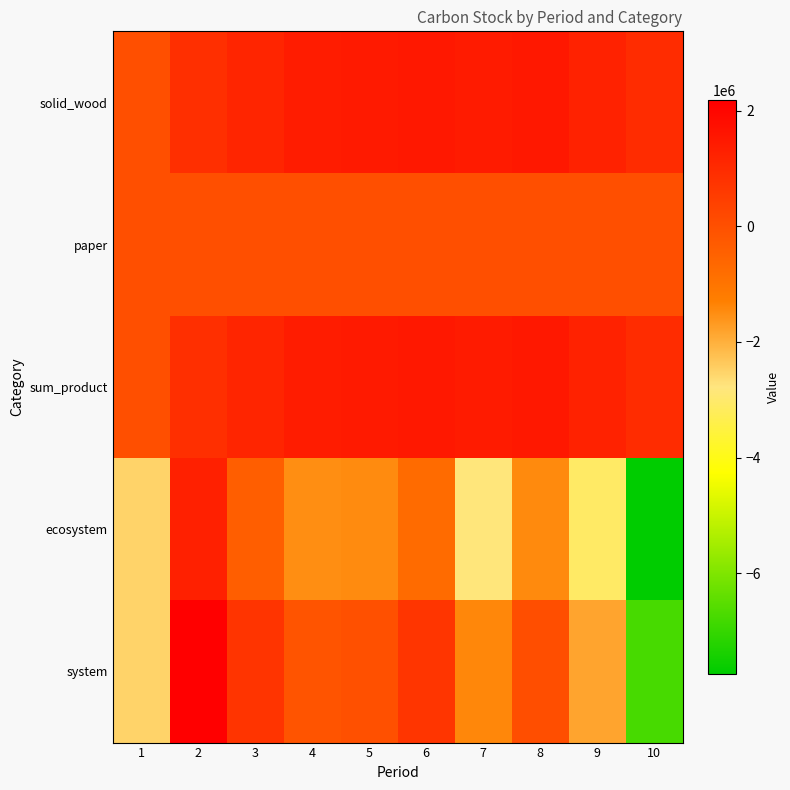

What is the total value across all series at 8?

1570673.1